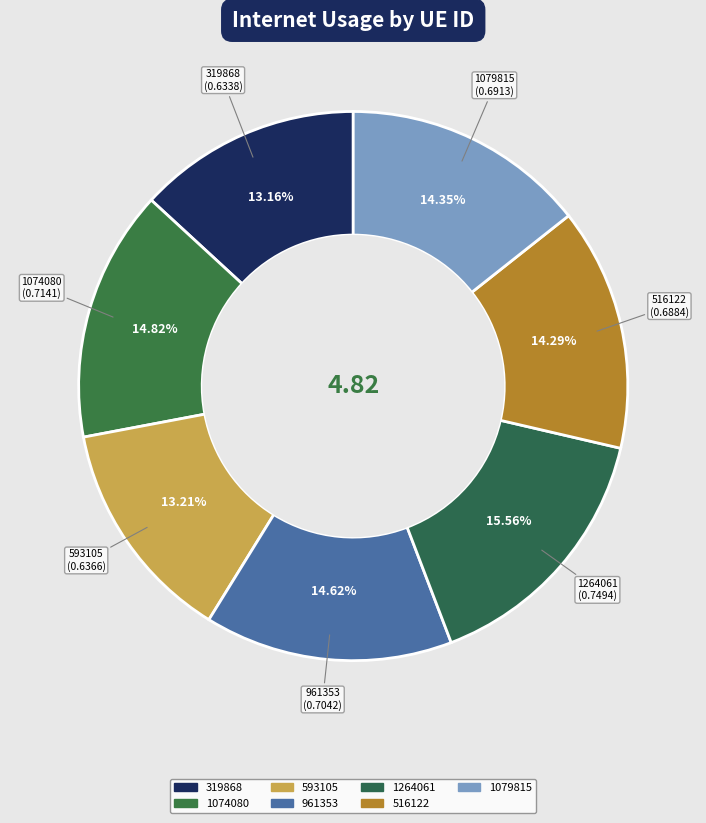

To the nearest percent, what is the average slice percentage?

14%